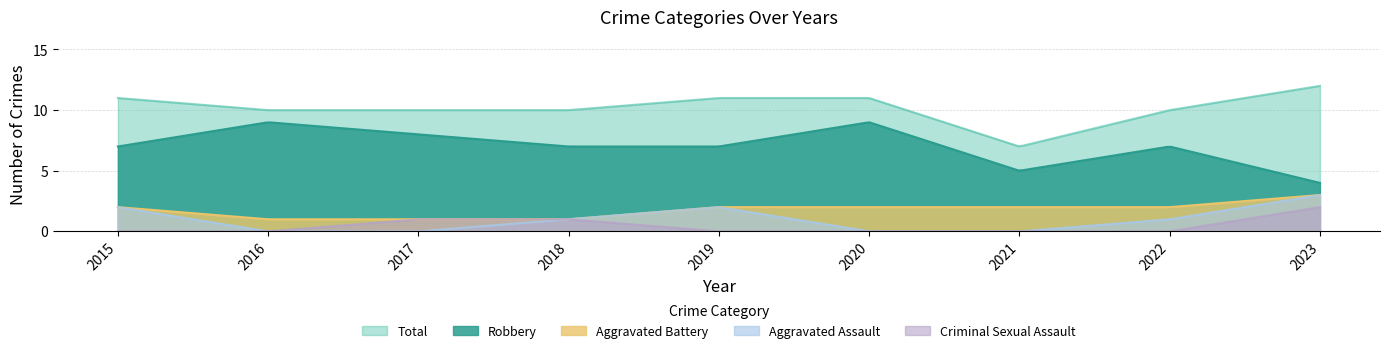

Rank the series at 2017 from highest to lowest value.

Total, Robbery, Aggravated Battery, Criminal Sexual Assault, Aggravated Assault